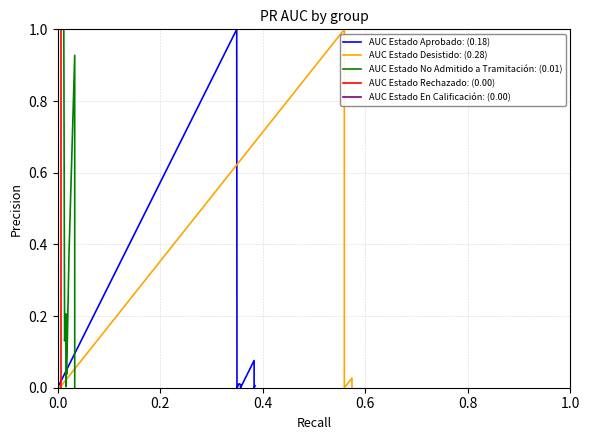

Between which two adjacent categories do AUC Estado Aprobado: (0.18) and AUC Estado En Calificación: (0.00) first intersect?

0.0 and 0.2